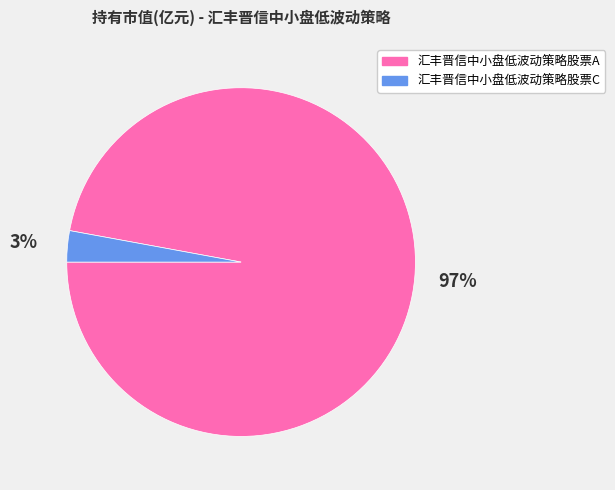

Is it true that 汇丰晋信中小盘低波动策略股票C is 3% of the pie?

True